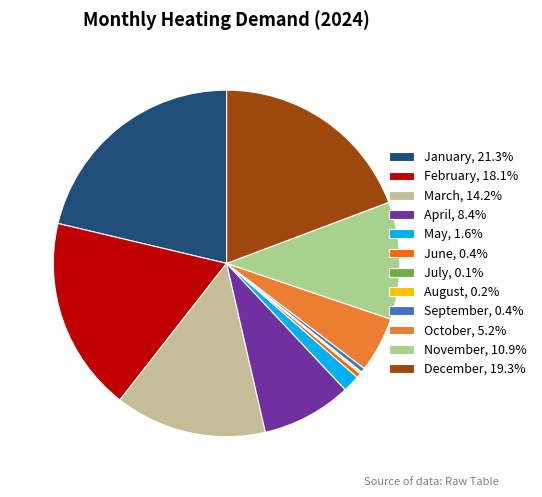

How many slices are in this pie chart?

12